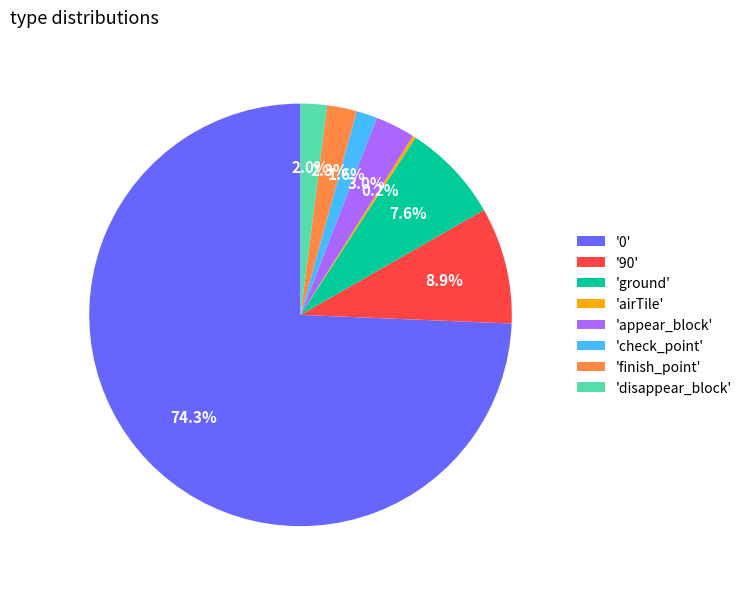

Between '0' and 'ground', which is larger?

'0'